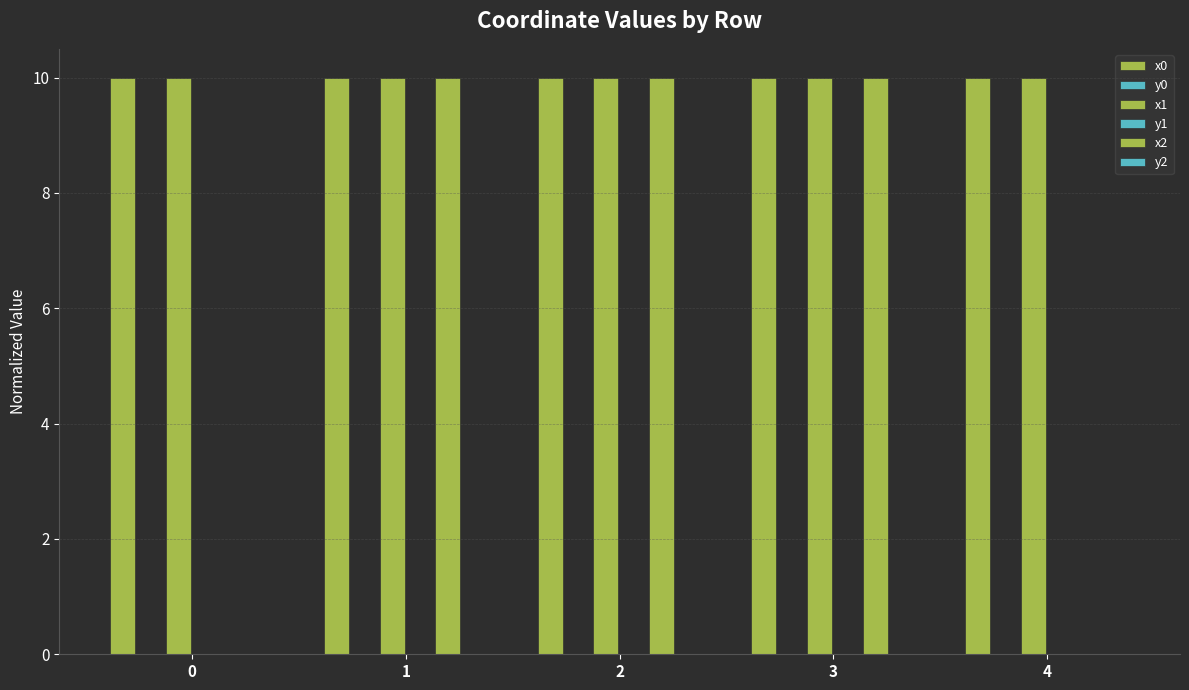

Which series has the largest total across all categories?

x0